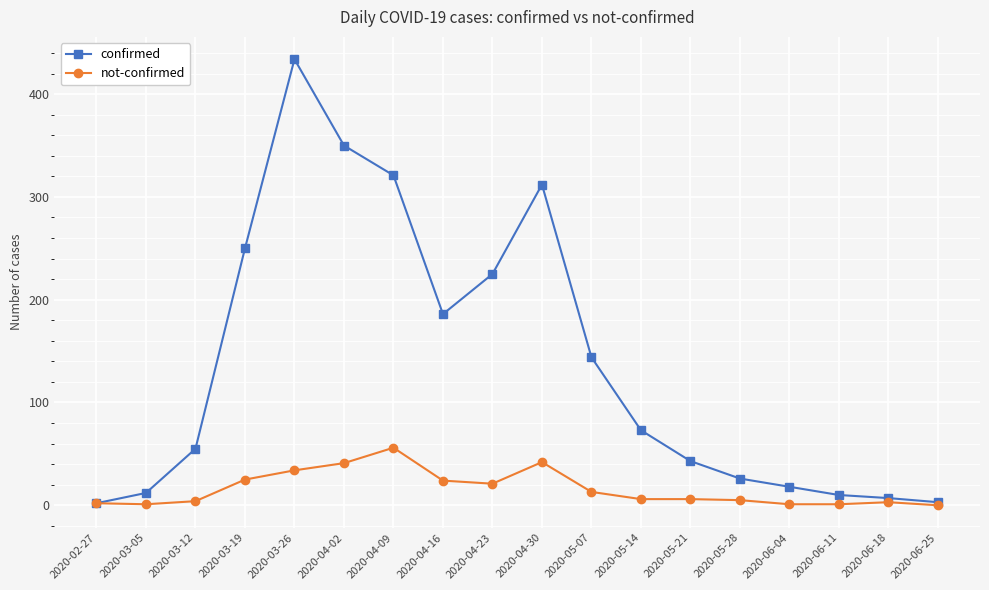

How many data points in not-confirmed are less than 6?

8